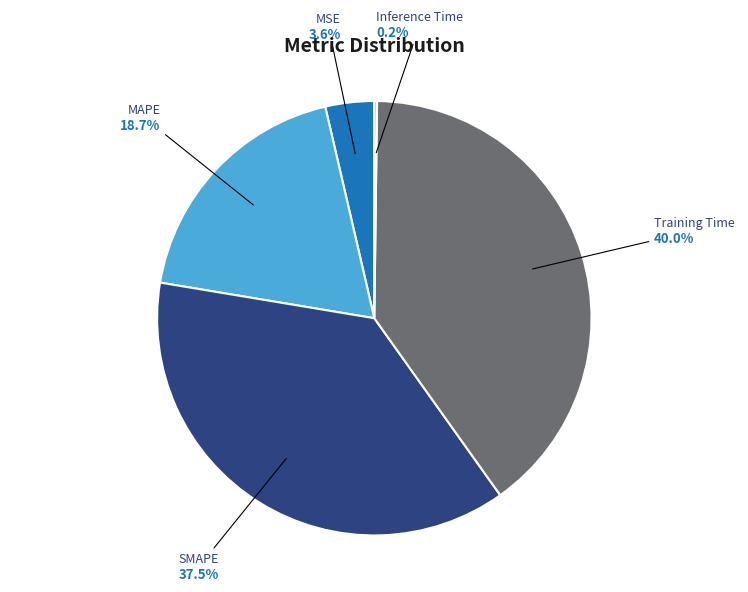

What is the largest slice in the pie chart?

Training Time